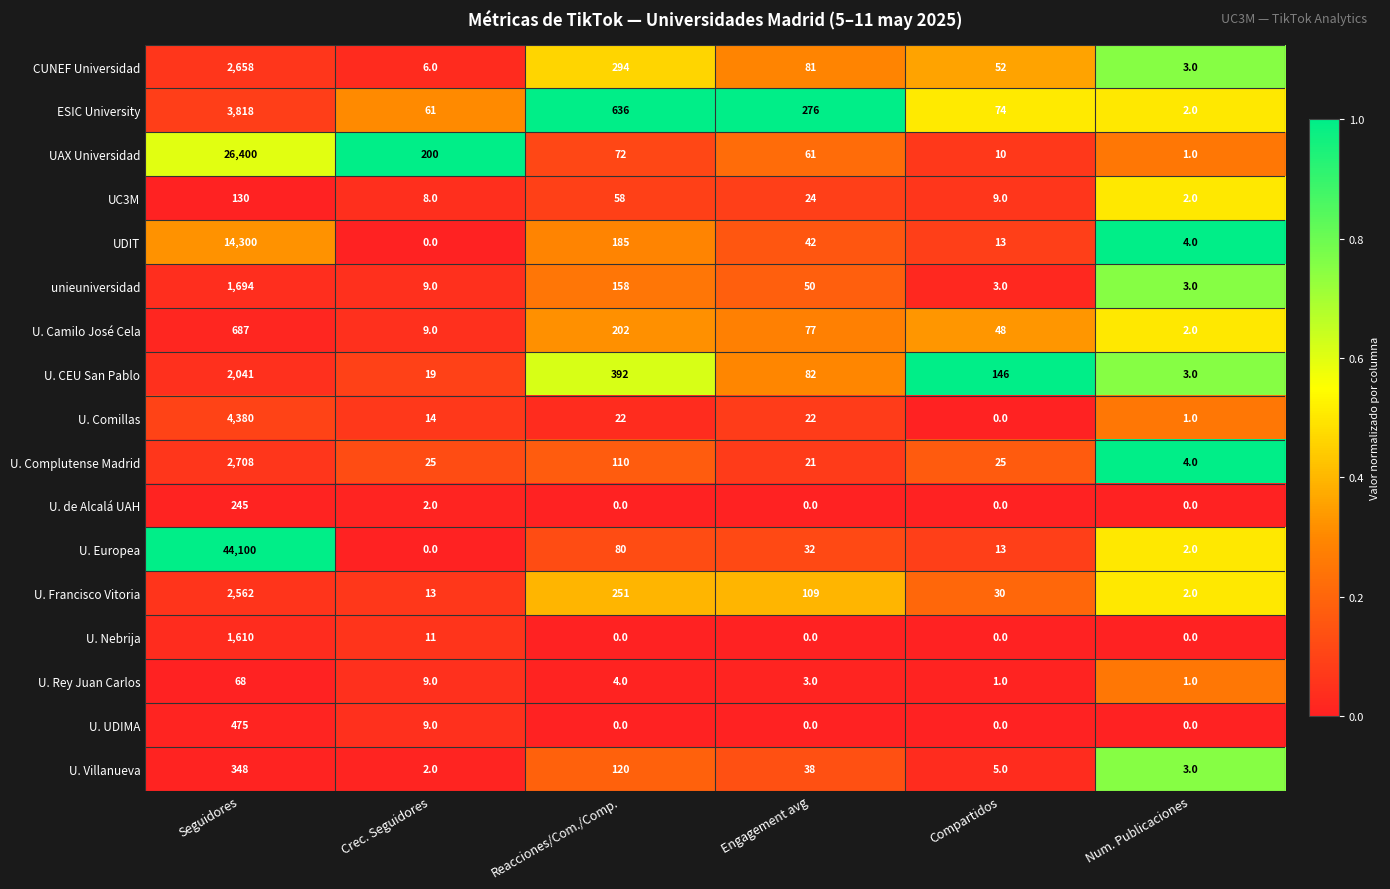

Rank the categories by CUNEF Universidad value from highest to lowest.

Seguidores, Reacciones/Com./Comp., Engagement avg, Compartidos, Crec. Seguidores, Num. Publicaciones